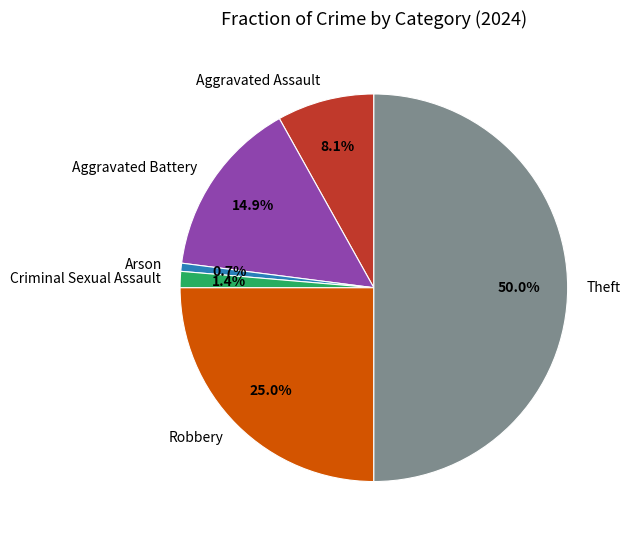

To the nearest percent, what is the difference between the Aggravated Battery and Theft slice percentages?

35%